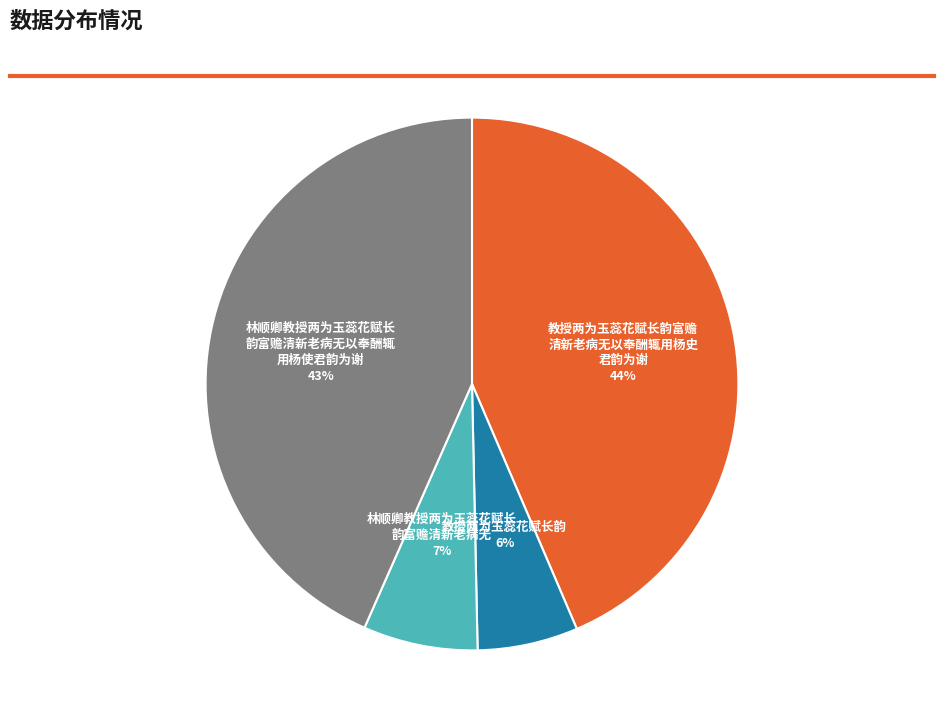

To the nearest percent, what is the average slice percentage?

25%